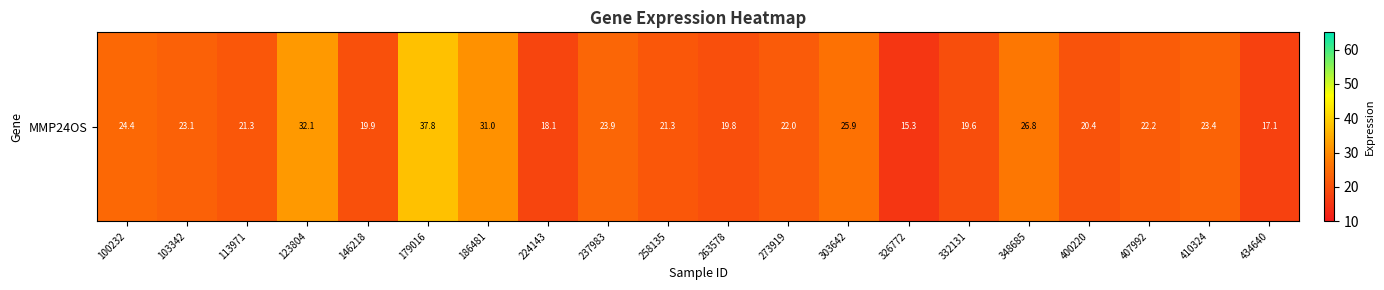

How many categories are shown in the chart?

20